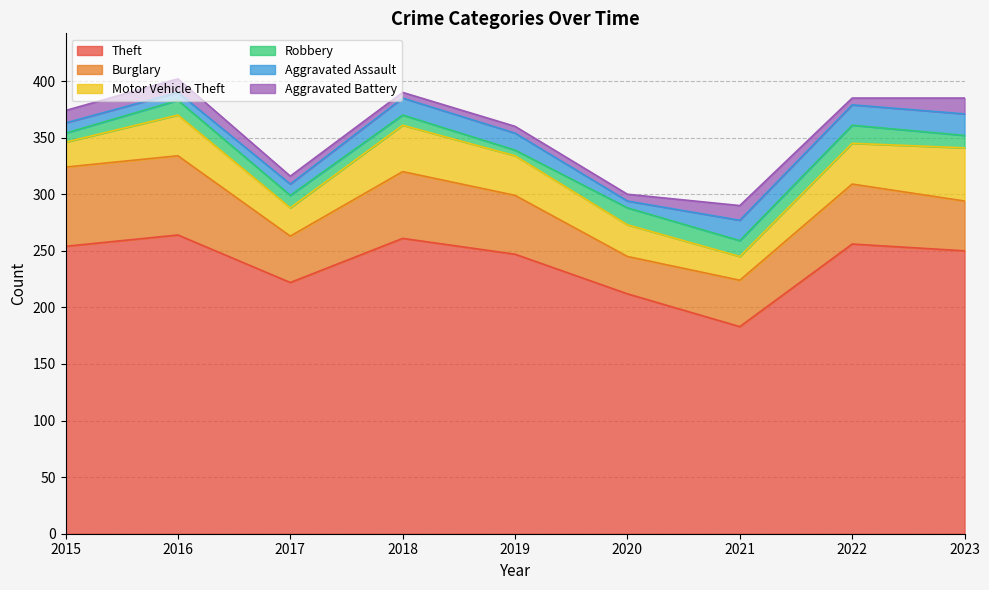

List the series in order of their peak value, lowest first.

Aggravated Battery, Robbery, Aggravated Assault, Motor Vehicle Theft, Burglary, Theft